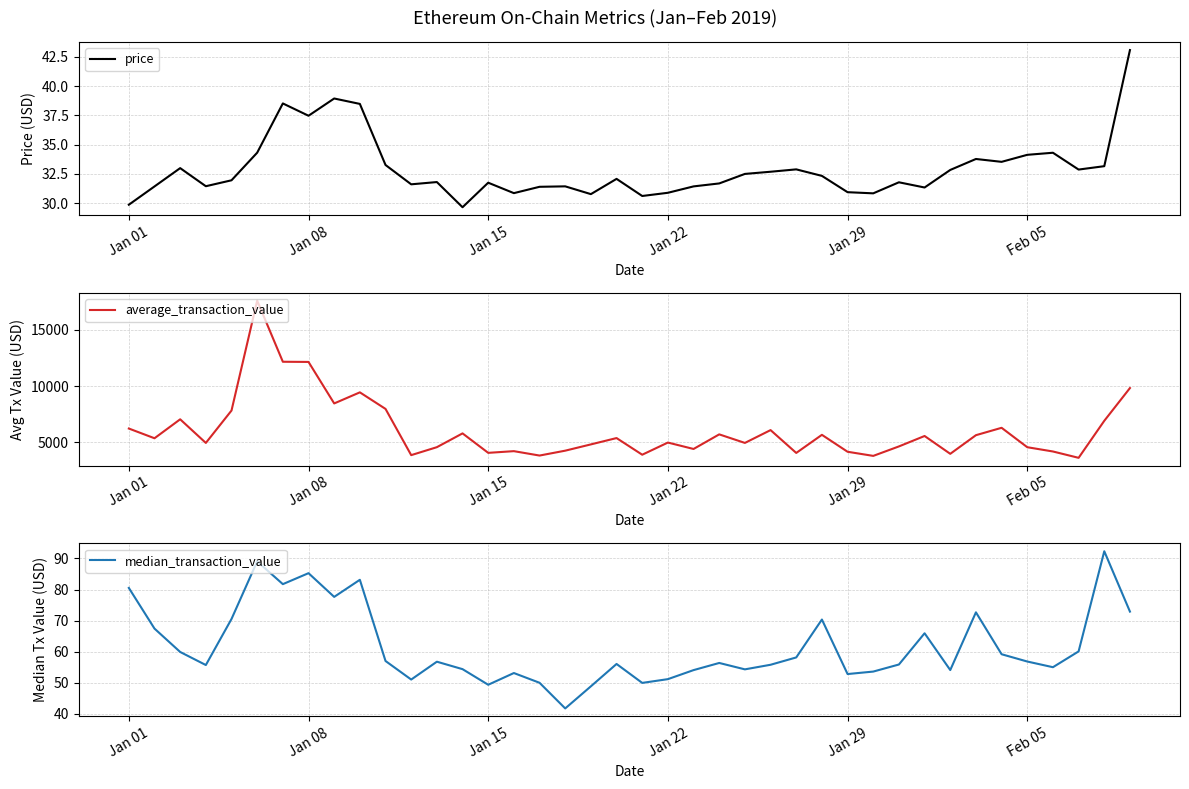

What is the highest value of the price series?

43.1